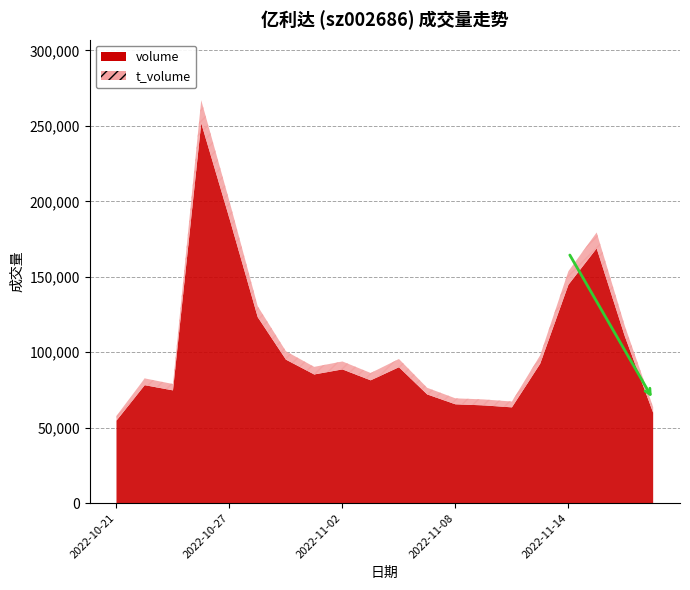

What is the label of the 9th point from the left?

2022-11-02